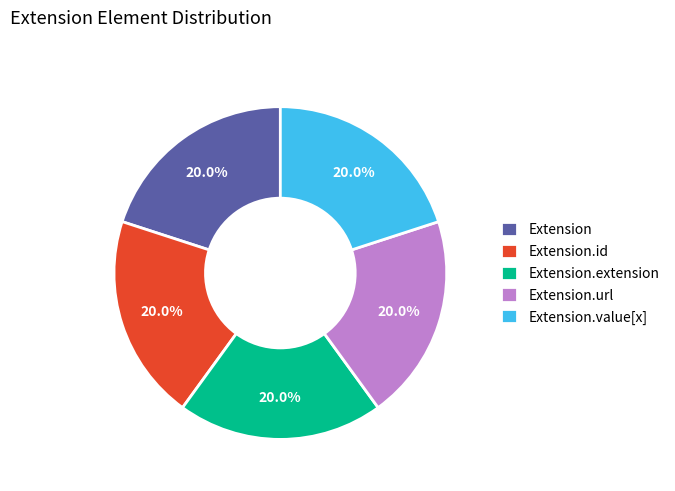

Is there a majority slice in this chart?

No